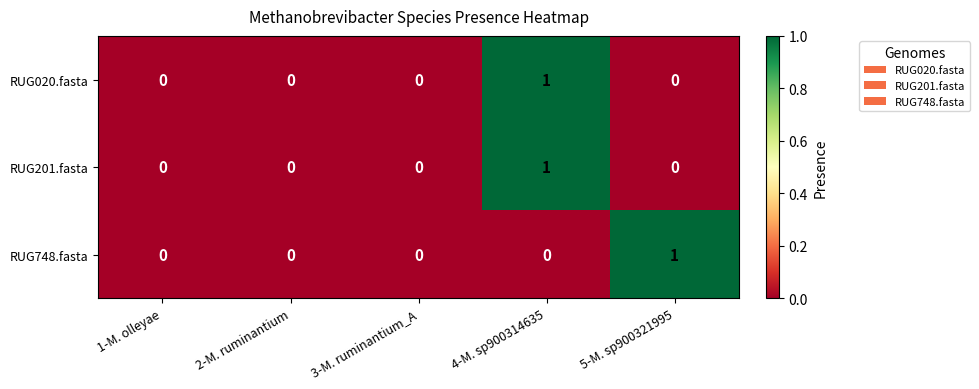

Is the value of RUG020.fasta at 2-M. ruminantium greater than the value of RUG201.fasta at 4-M. sp900314635?

No